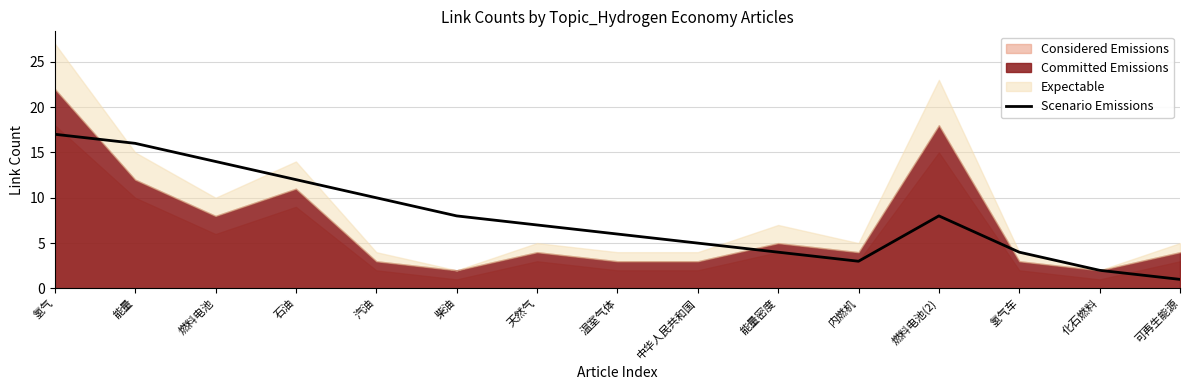

Reading left to right, list all the values displayed in this chart.

氢气=17	能量=16	燃料电池=14	石油=12	汽油=10	柴油=8	天然气=7	温室气体=6	中华人民共和国=5	能量密度=4	内燃机=3	燃料电池(2)=8	氢气车=4	化石燃料=2	可再生能源=1